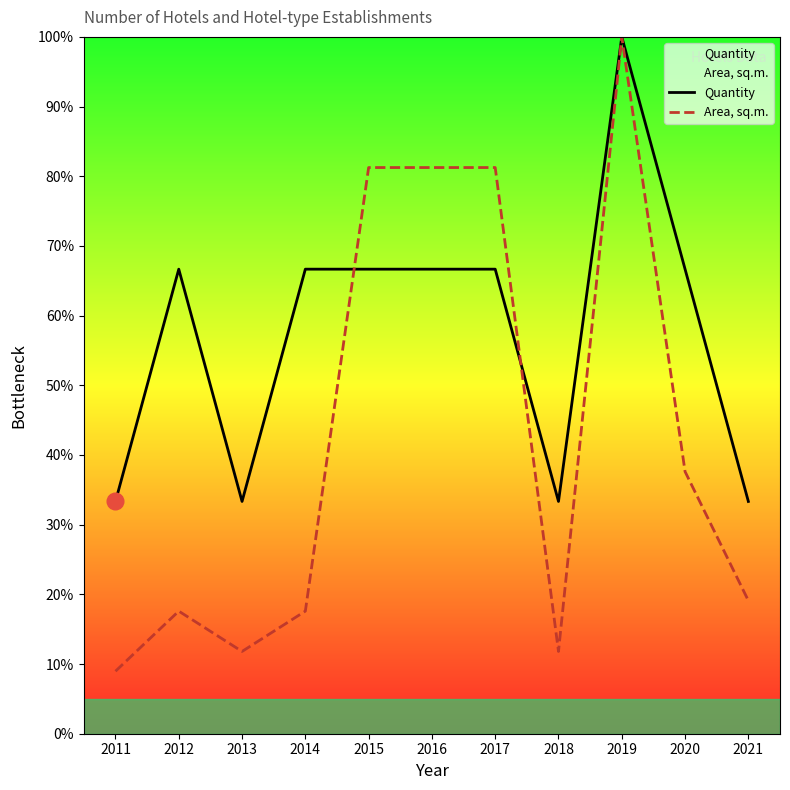

Between which two adjacent categories do Area, sq.m. and Quantity first intersect?

2014 and 2015